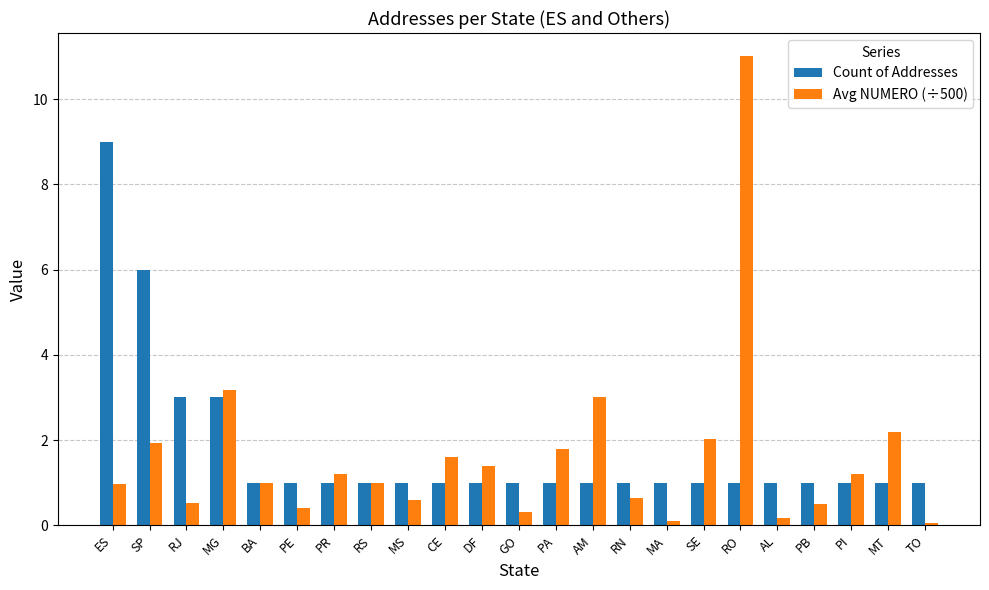

Reading left to right, what are all the values shown in this chart?

Count of Addresses: ES=9.0	SP=6.0	RJ=3.0	MG=3.0	BA=1.0	PE=1.0	PR=1.0	RS=1.0	MS=1.0	CE=1.0	DF=1.0	GO=1.0	PA=1.0	AM=1.0	RN=1.0	MA=1.0	SE=1.0	RO=1.0	AL=1.0	PB=1.0	PI=1.0	MT=1.0	TO=1.0
Avg NUMERO (÷500): ES=1.0	SP=1.9	RJ=0.5	MG=3.2	BA=1.0	PE=0.4	PR=1.2	RS=1.0	MS=0.6	CE=1.6	DF=1.4	GO=0.3	PA=1.8	AM=3.0	RN=0.6	MA=0.1	SE=2.0	RO=11.0	AL=0.2	PB=0.5	PI=1.2	MT=2.2	TO=0.1